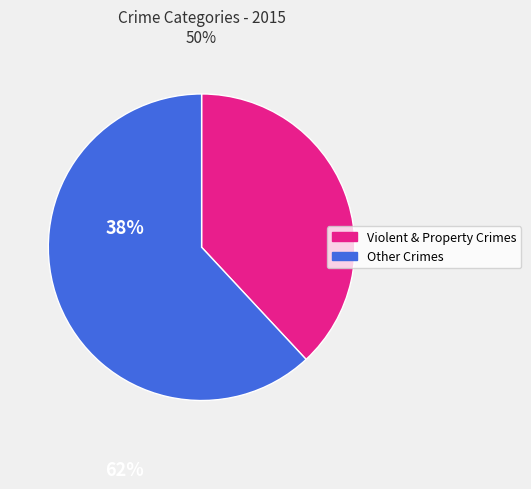

Is there a majority slice in this chart?

Yes